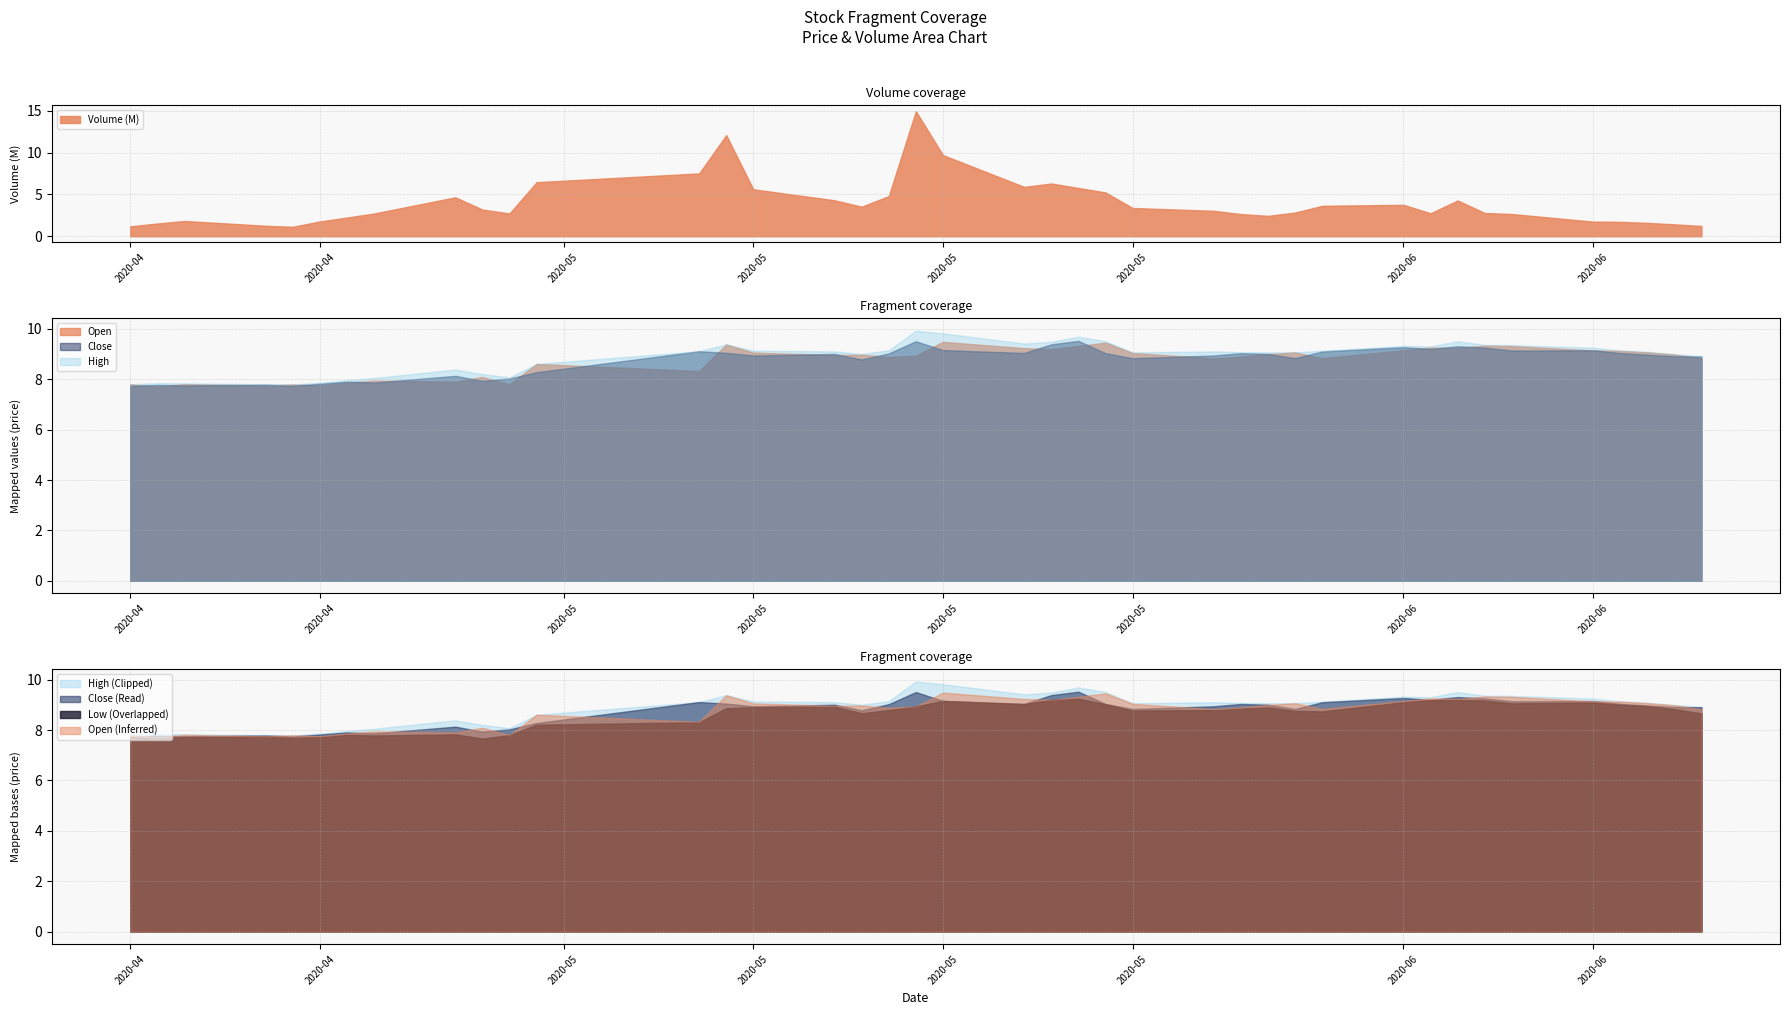

List the series in order of their peak value, highest first.

high, close, open, low